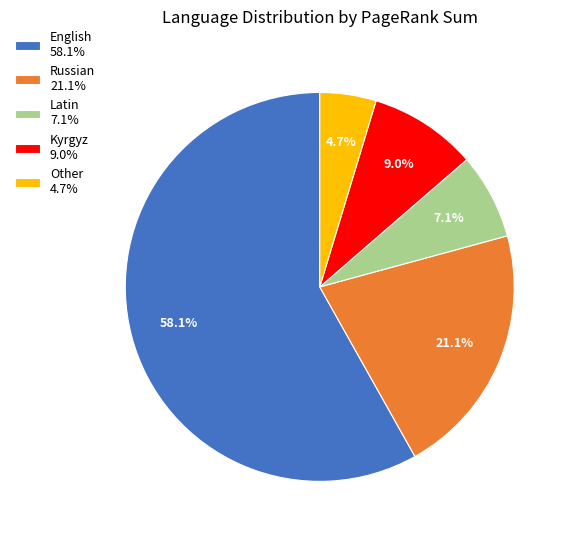

Which category accounts for the majority?

English